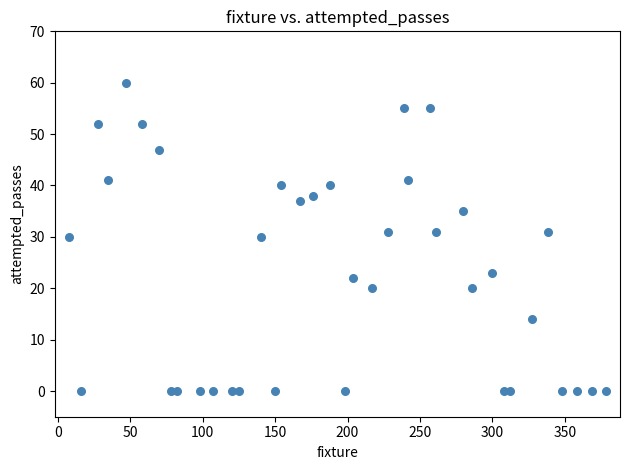

What is the range of X values (max minus min)?

370